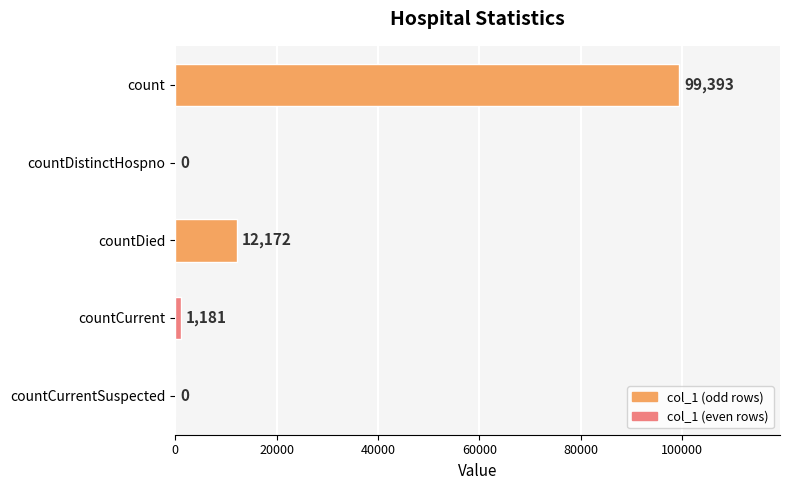

Reading top to bottom, what are all the values shown in this chart?

count=99393	countDistinctHospno=0	countDied=12172	countCurrent=1181	countCurrentSuspected=0